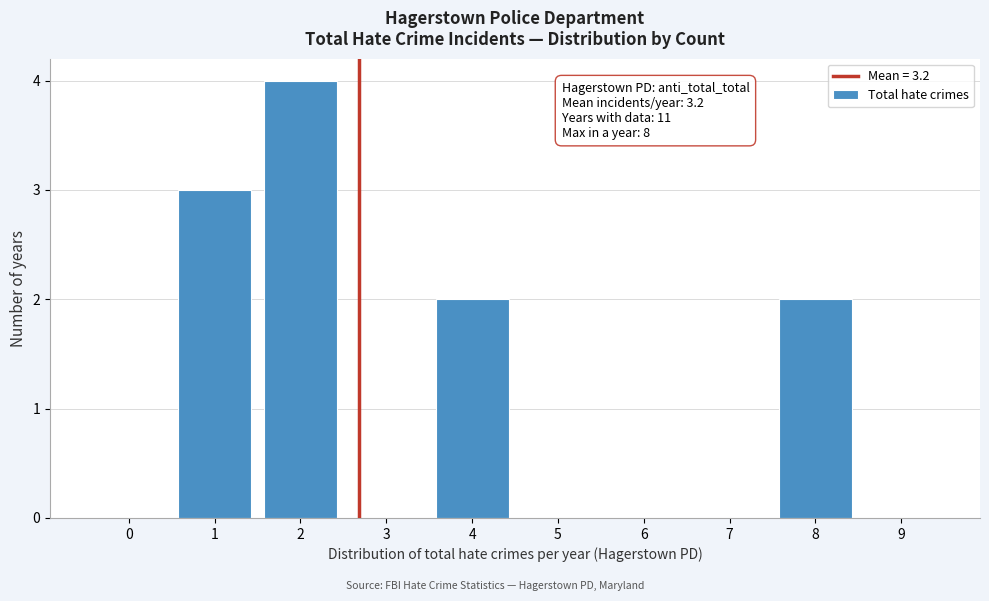

Reading left to right, transcribe all the data shown in this chart.

0=0	1=3	2=4	3=0	4=2	5=0	6=0	7=0	8=2	9=0